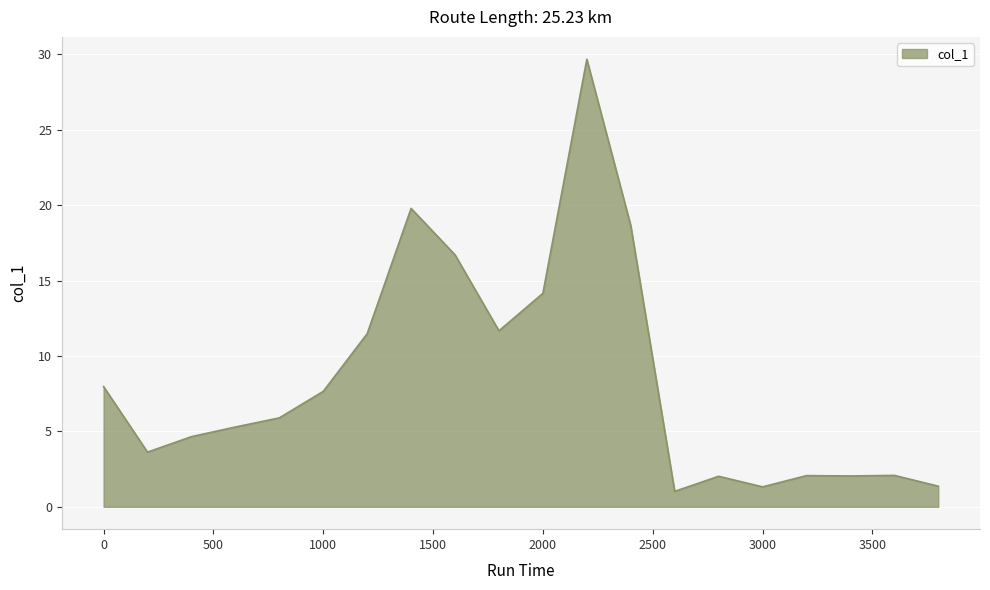

What is the difference between the maximum and minimum values?

28.7